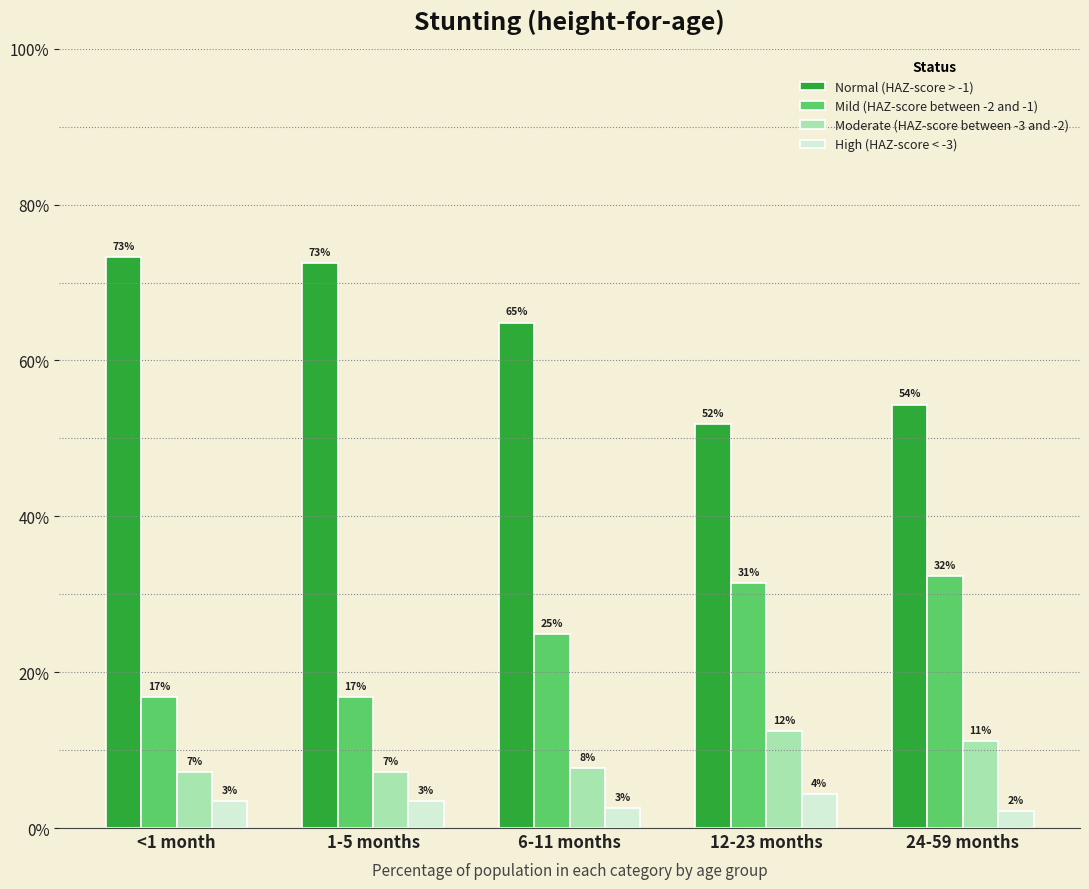

At which label is Normal (HAZ-score > -1) closest to 0?

12-23 months